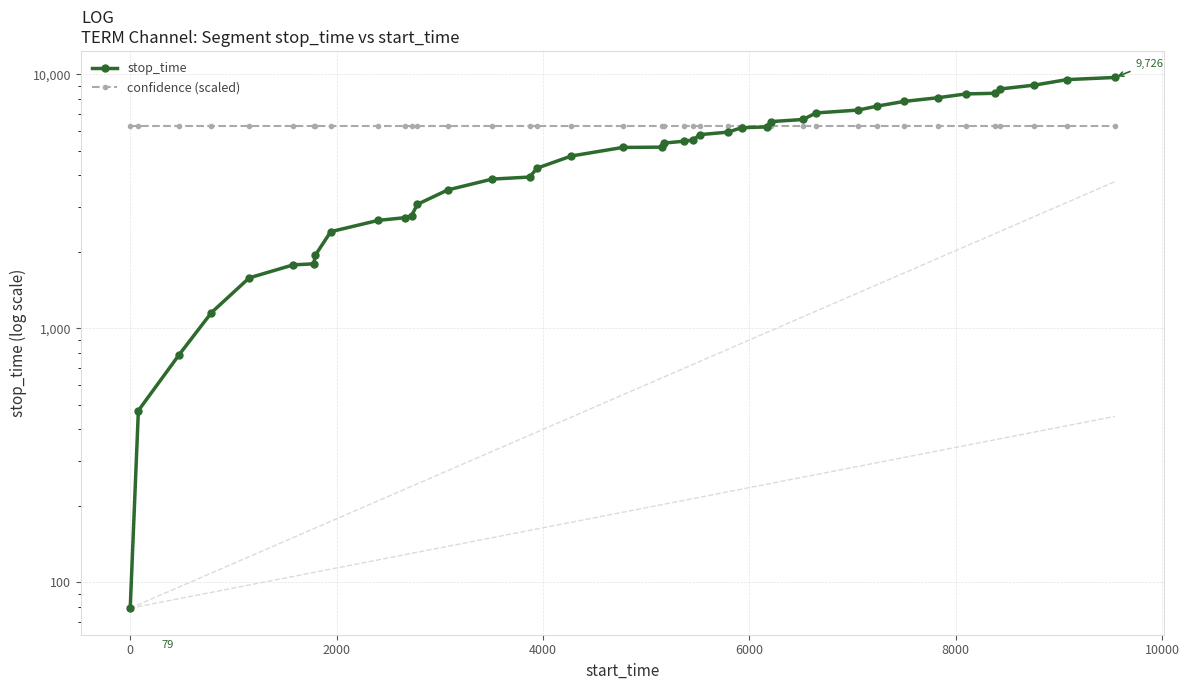

What is the value of the confidence (scaled) point at the 5th from the left?

6243.3